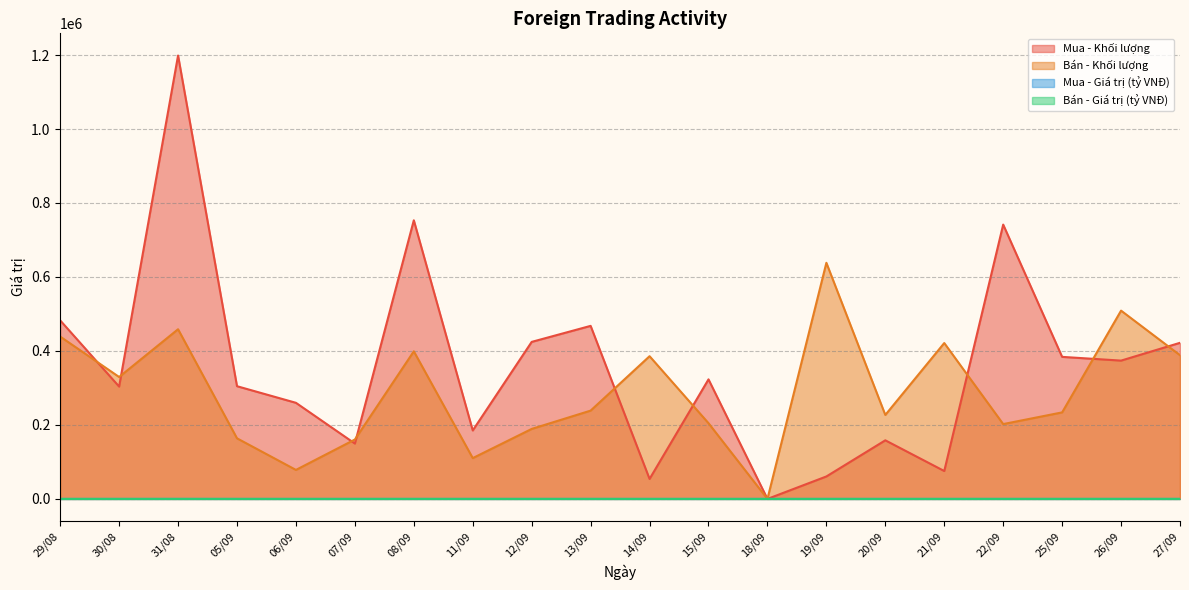

What are all the series names shown in the legend?

Mua - Khối lượng, Bán - Khối lượng, Mua - Giá trị (tỷ VNĐ), Bán - Giá trị (tỷ VNĐ)